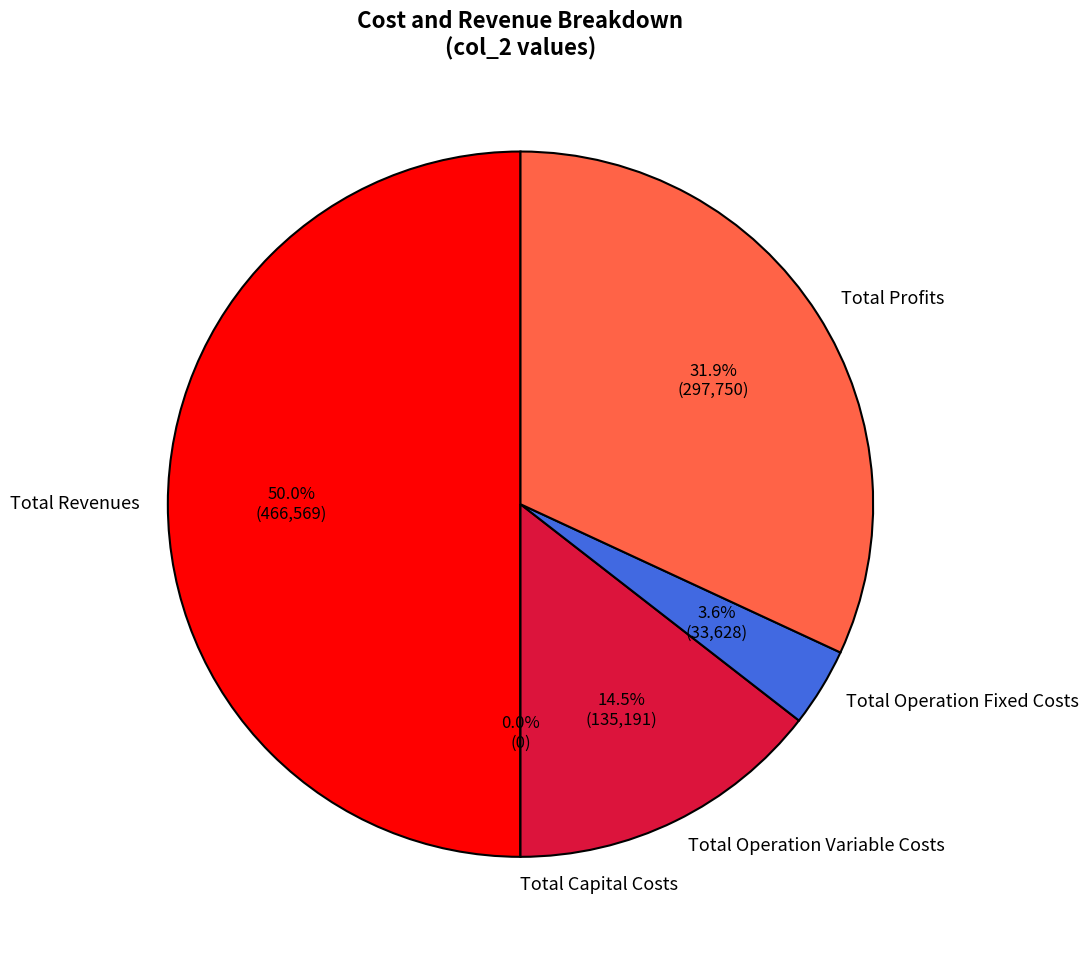

The Total Profits slice represents 32% of the pie. True or false?

True